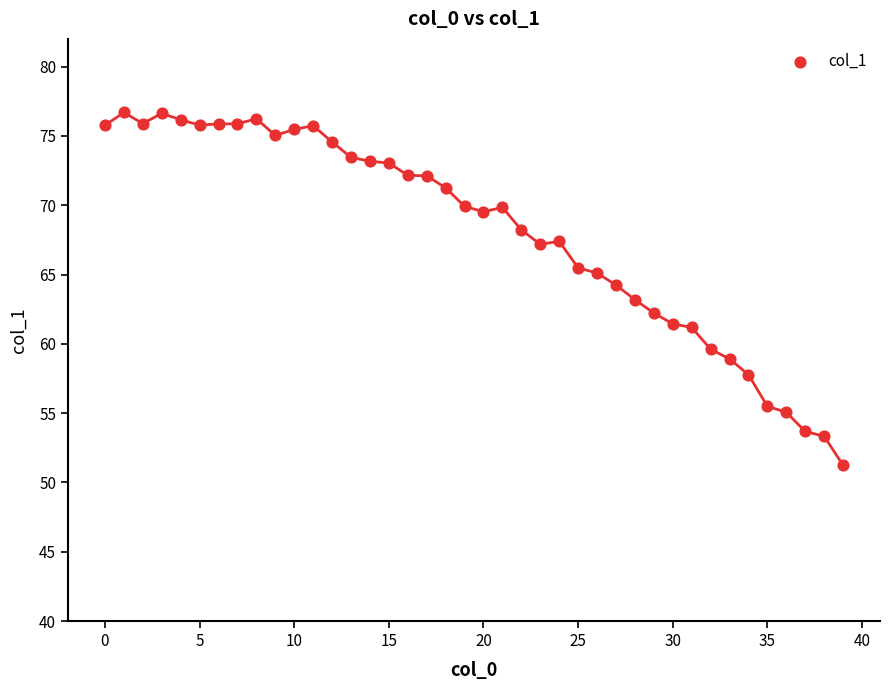

What is the range of Y values (max minus min)?

25.4